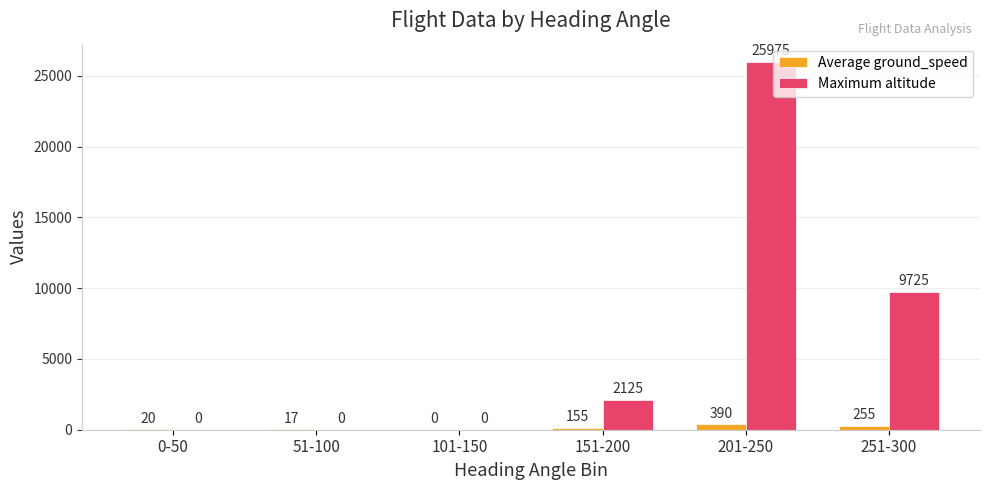

The value of Maximum altitude at 51-100 is 0. True or false?

True